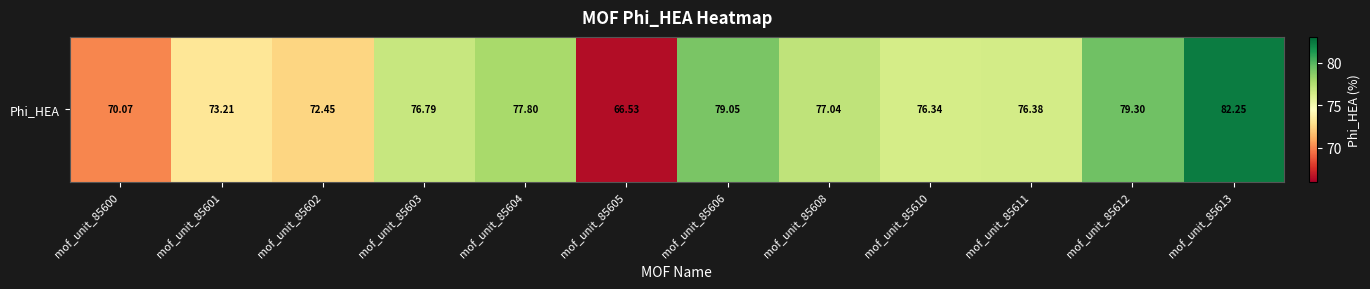

Rank the categories by value from highest to lowest.

mof_unit_85613, mof_unit_85612, mof_unit_85606, mof_unit_85604, mof_unit_85608, mof_unit_85603, mof_unit_85611, mof_unit_85610, mof_unit_85601, mof_unit_85602, mof_unit_85600, mof_unit_85605